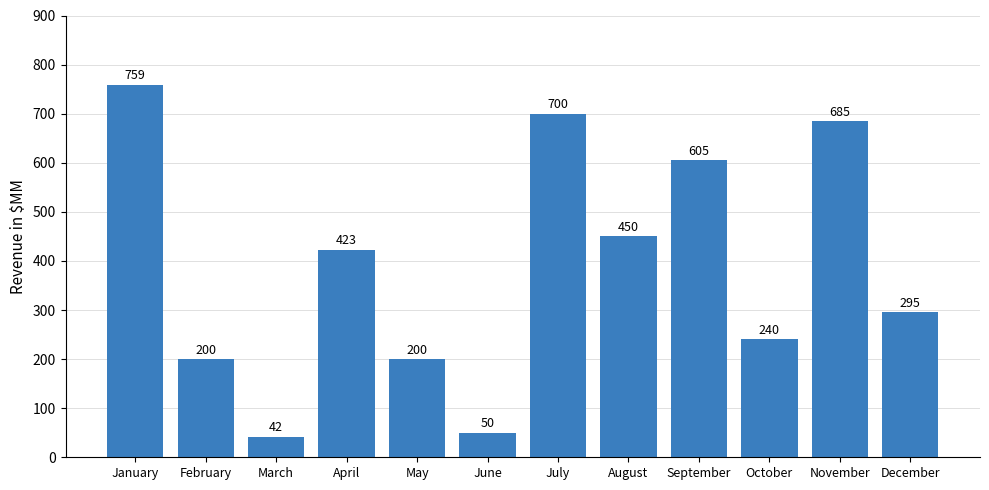

Which label corresponds to the largest value in the chart?

January